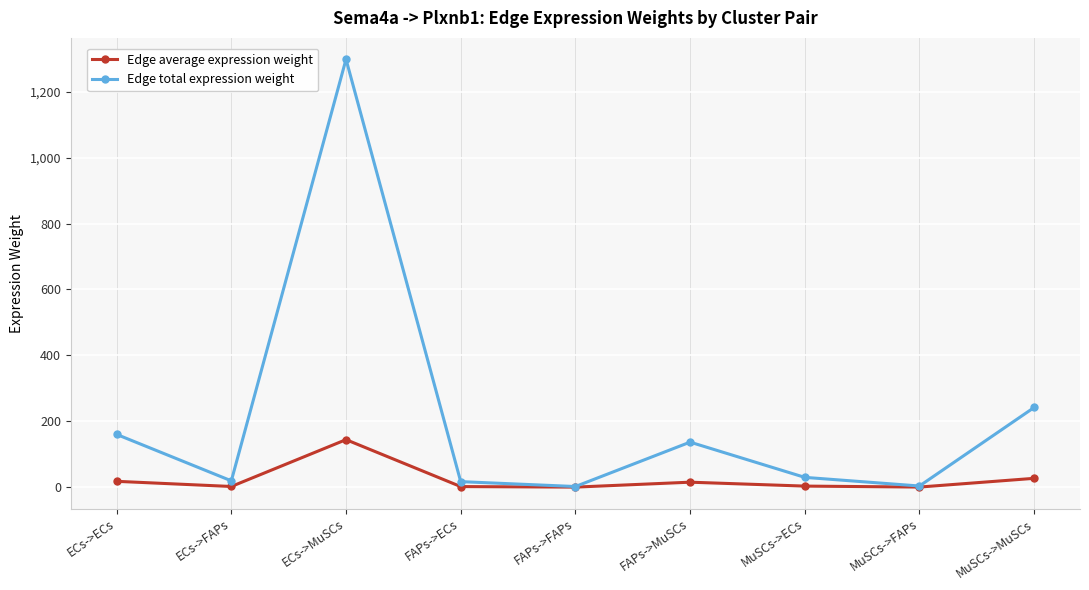

Rank the series at MuSCs->MuSCs from lowest to highest value.

Edge average expression weight, Edge total expression weight